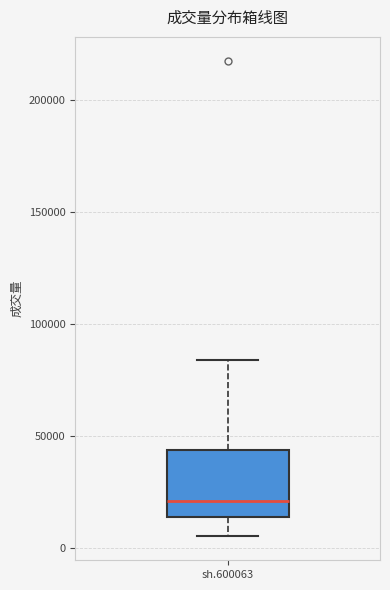

Transcribe this box plot: give where the median line is, the range the box spans, and where the two whiskers end, as read against the y-axis. The values are not printed on the chart, so give them approximately, as read against the axis.

median 20000, box 15000 to 45000, whiskers 5000 to 85000